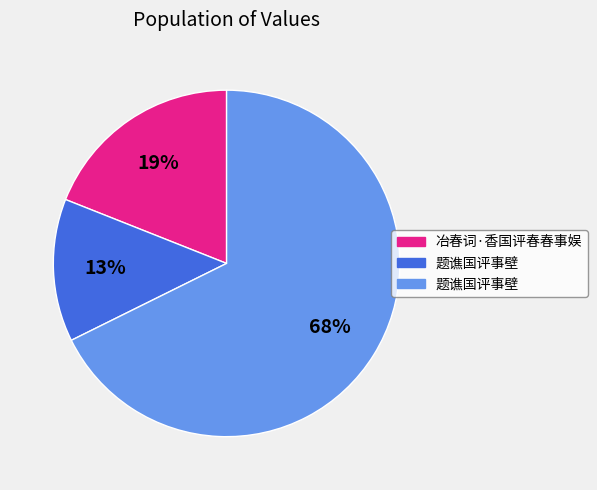

Is there any slice that represents more than half of the pie?

Yes